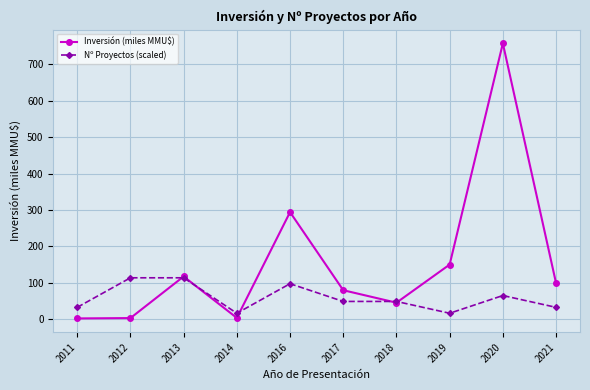

Which category has the highest value in the Inversión (miles MMU$) series?

2020